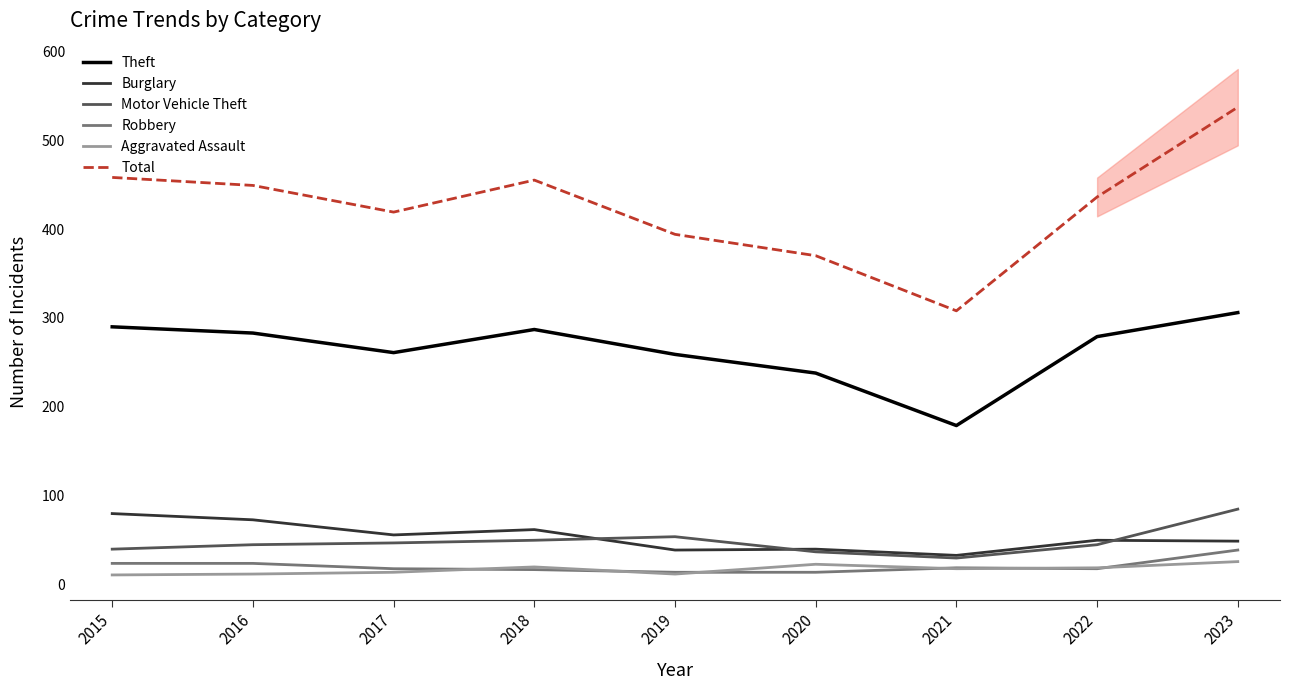

What is the difference between the maximum and minimum values in the Burglary series?

47